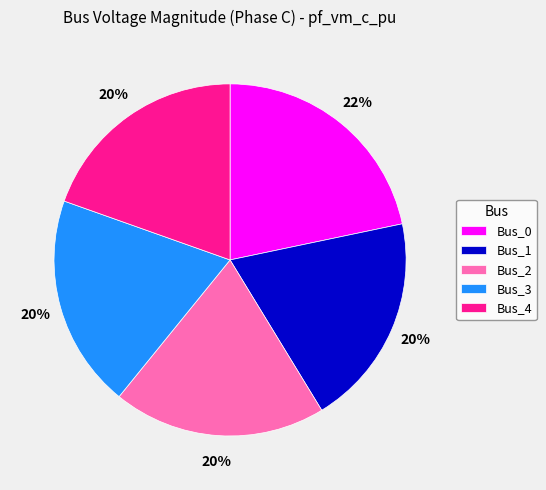

To the nearest percent, what portion does Bus_1 represent?

20%